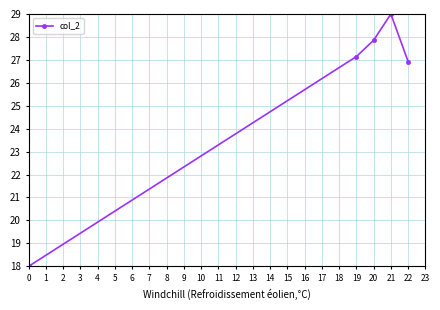

How many interior local peaks (higher than both neighbors) does the data have?

1